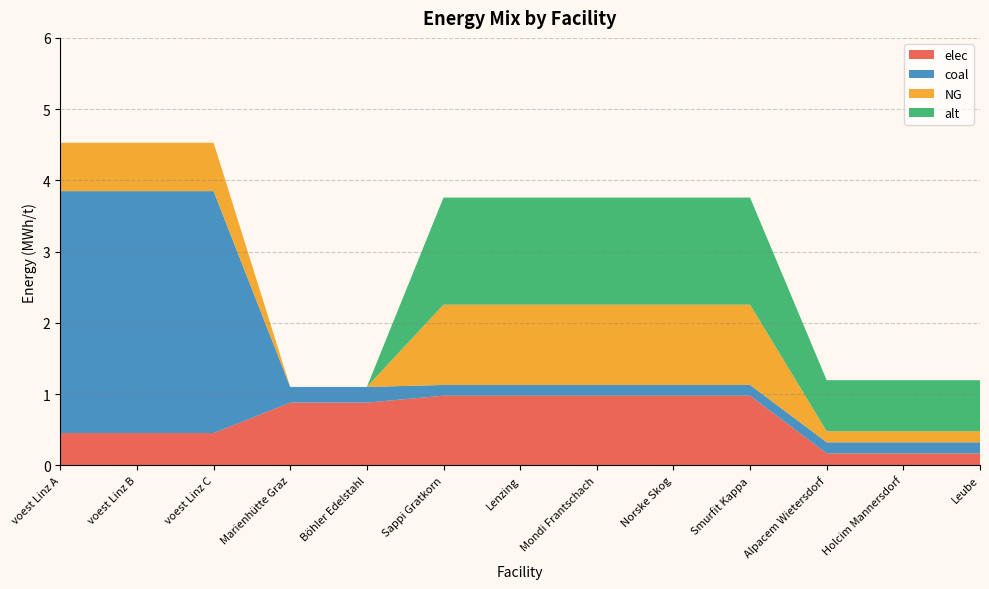

Reading left to right, transcribe all the data shown in this chart.

elec: 0.5	0.5	0.5	0.9	0.9	1.0	1.0	1.0	1.0	1.0	0.2	0.2	0.2
coal: 3.4	3.4	3.4	0.2	0.2	0.2	0.2	0.2	0.2	0.2	0.2	0.2	0.2
NG: 0.7	0.7	0.7	0.0	0.0	1.1	1.1	1.1	1.1	1.1	0.2	0.2	0.2
alt: 0.0	0.0	0.0	0.0	0.0	1.5	1.5	1.5	1.5	1.5	0.7	0.7	0.7